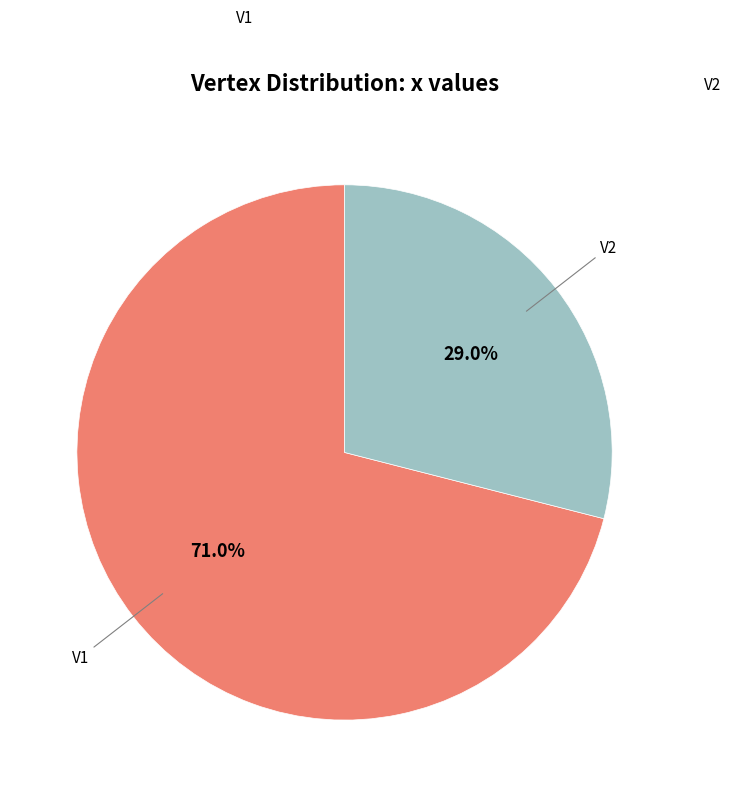

To the nearest percent, what is the average slice percentage?

50%